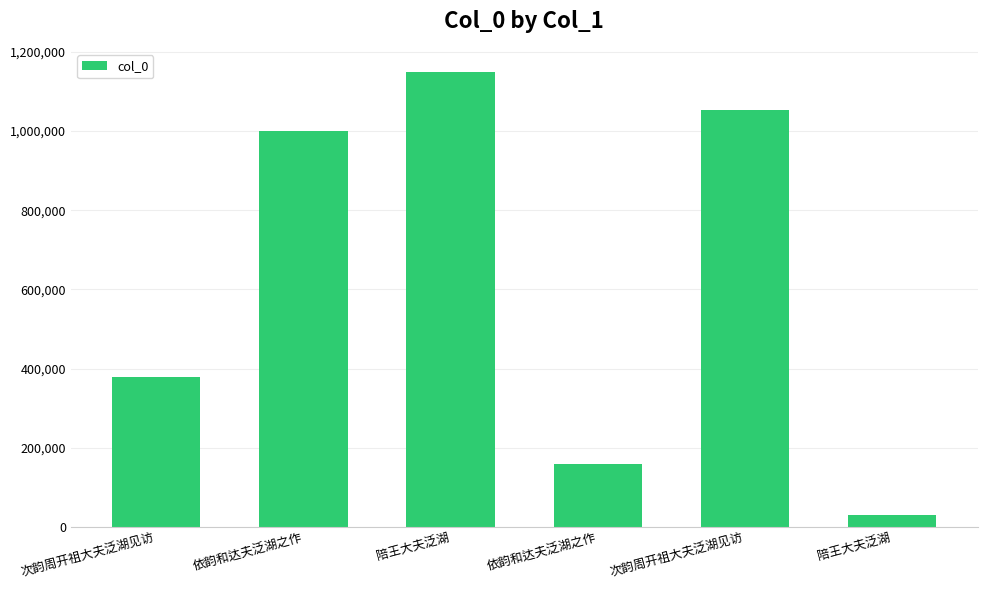

True or false: the data shows 94232 at 次韵周开祖大夫泛湖见访.

False